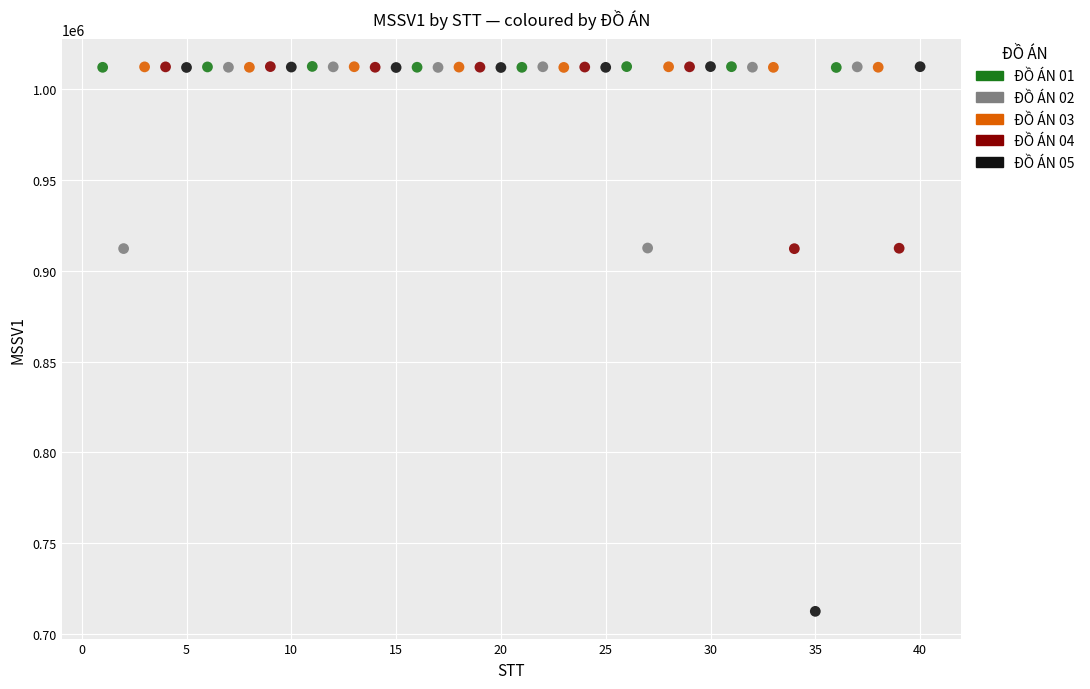

Which series has the largest Y range (max minus min)?

ĐỒ ÁN 05